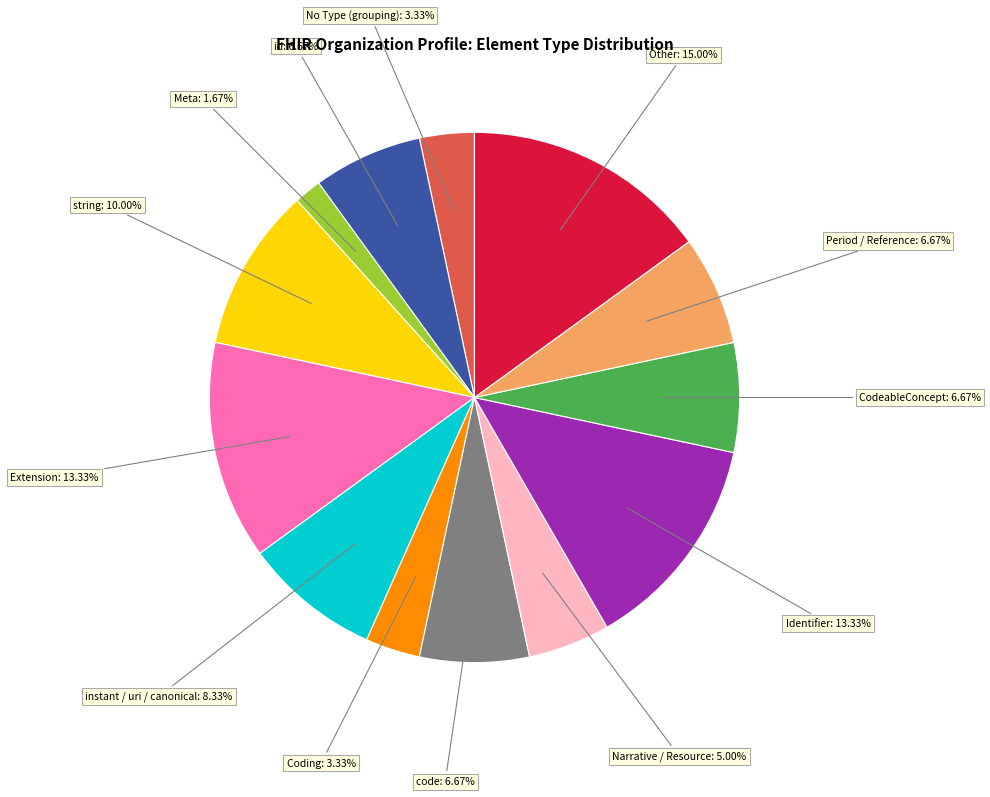

Does any single category account for the majority?

No